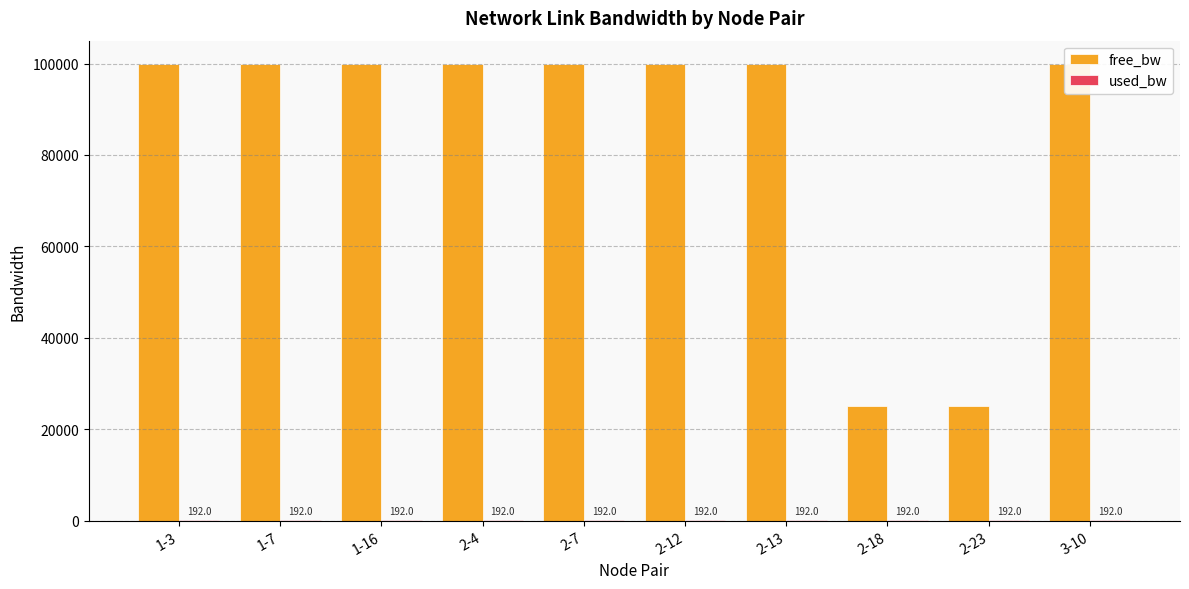

At which label does free_bw first exceed 99999?

1-3